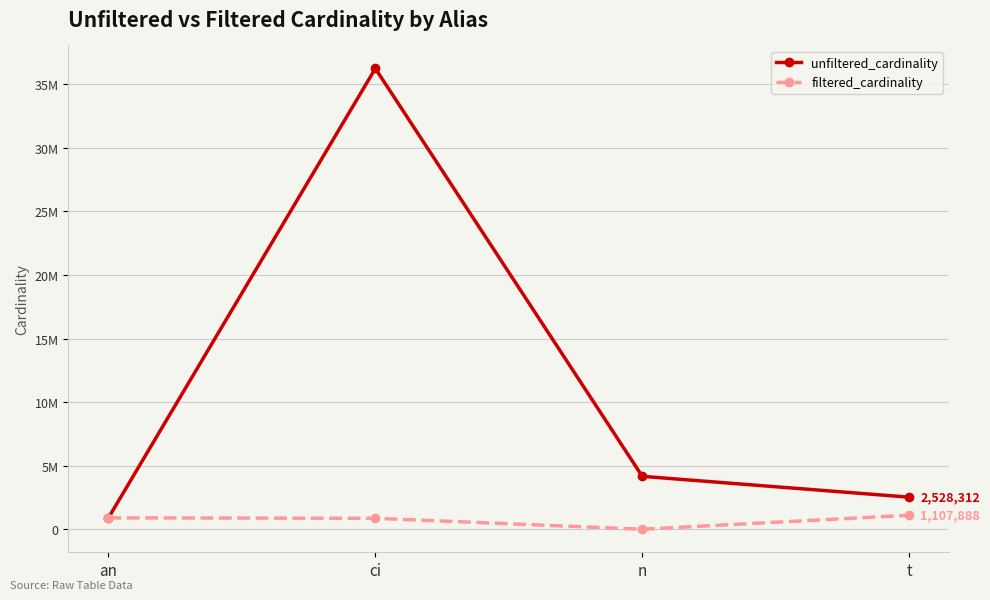

Which series has the largest total across all categories?

unfiltered_cardinality